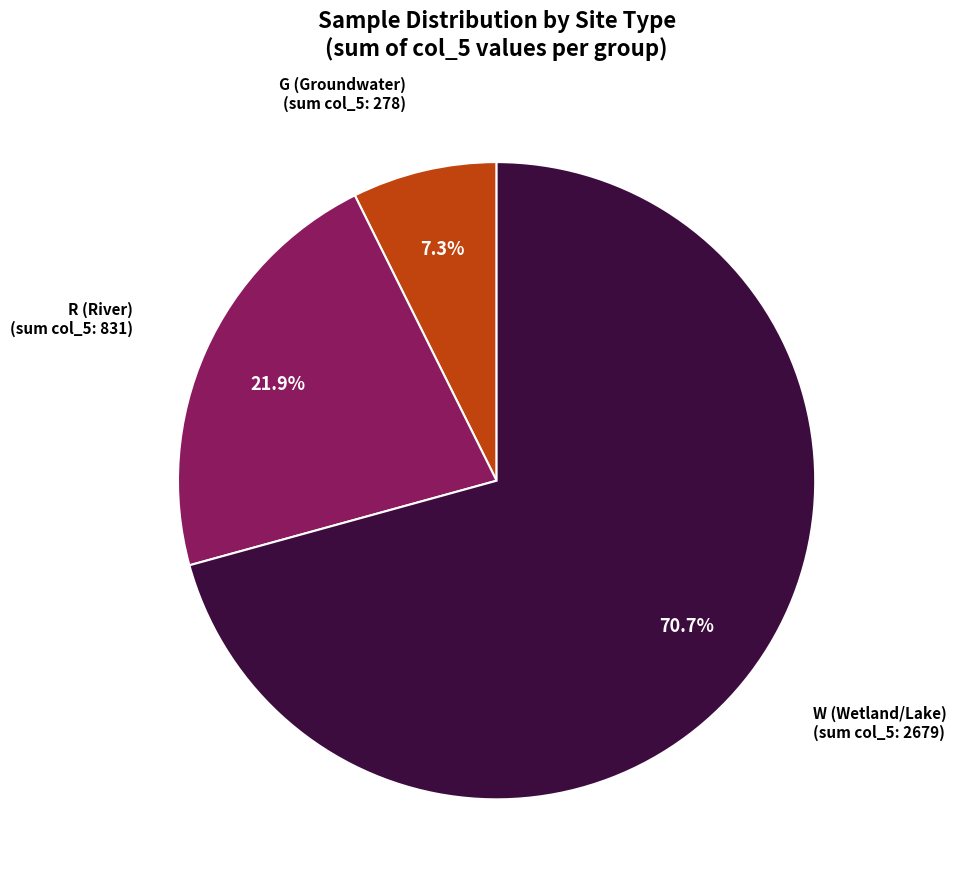

Is there a majority slice in this chart?

Yes